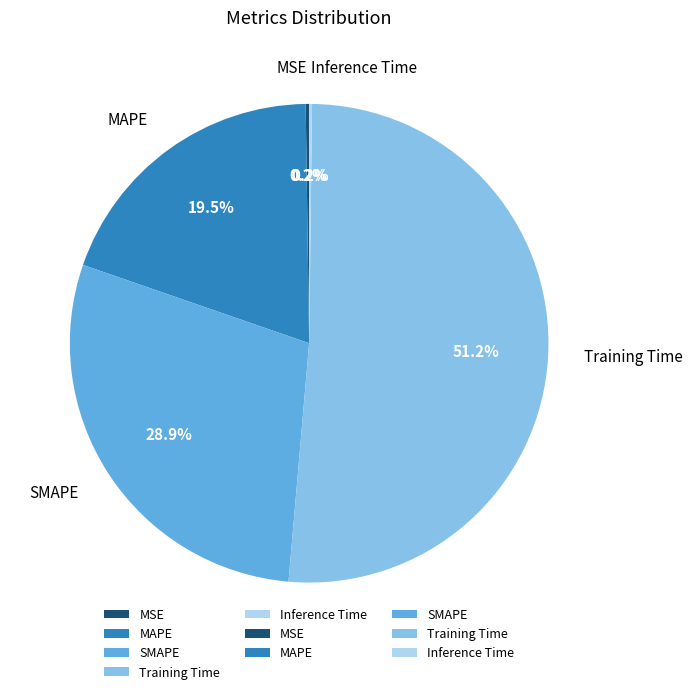

To the nearest percent, what is the difference between the largest and smallest slice percentages?

51%